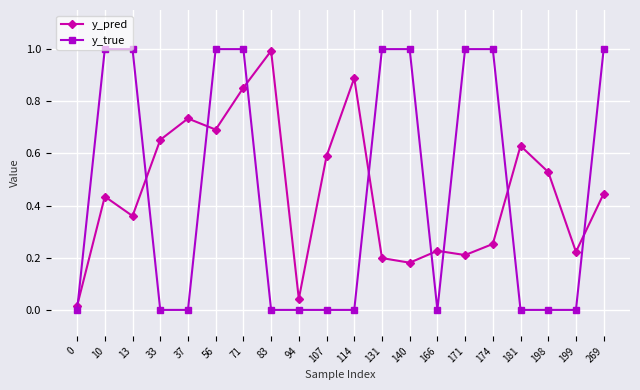

True or false: y_pred has more than 0 points higher than both neighbors.

True